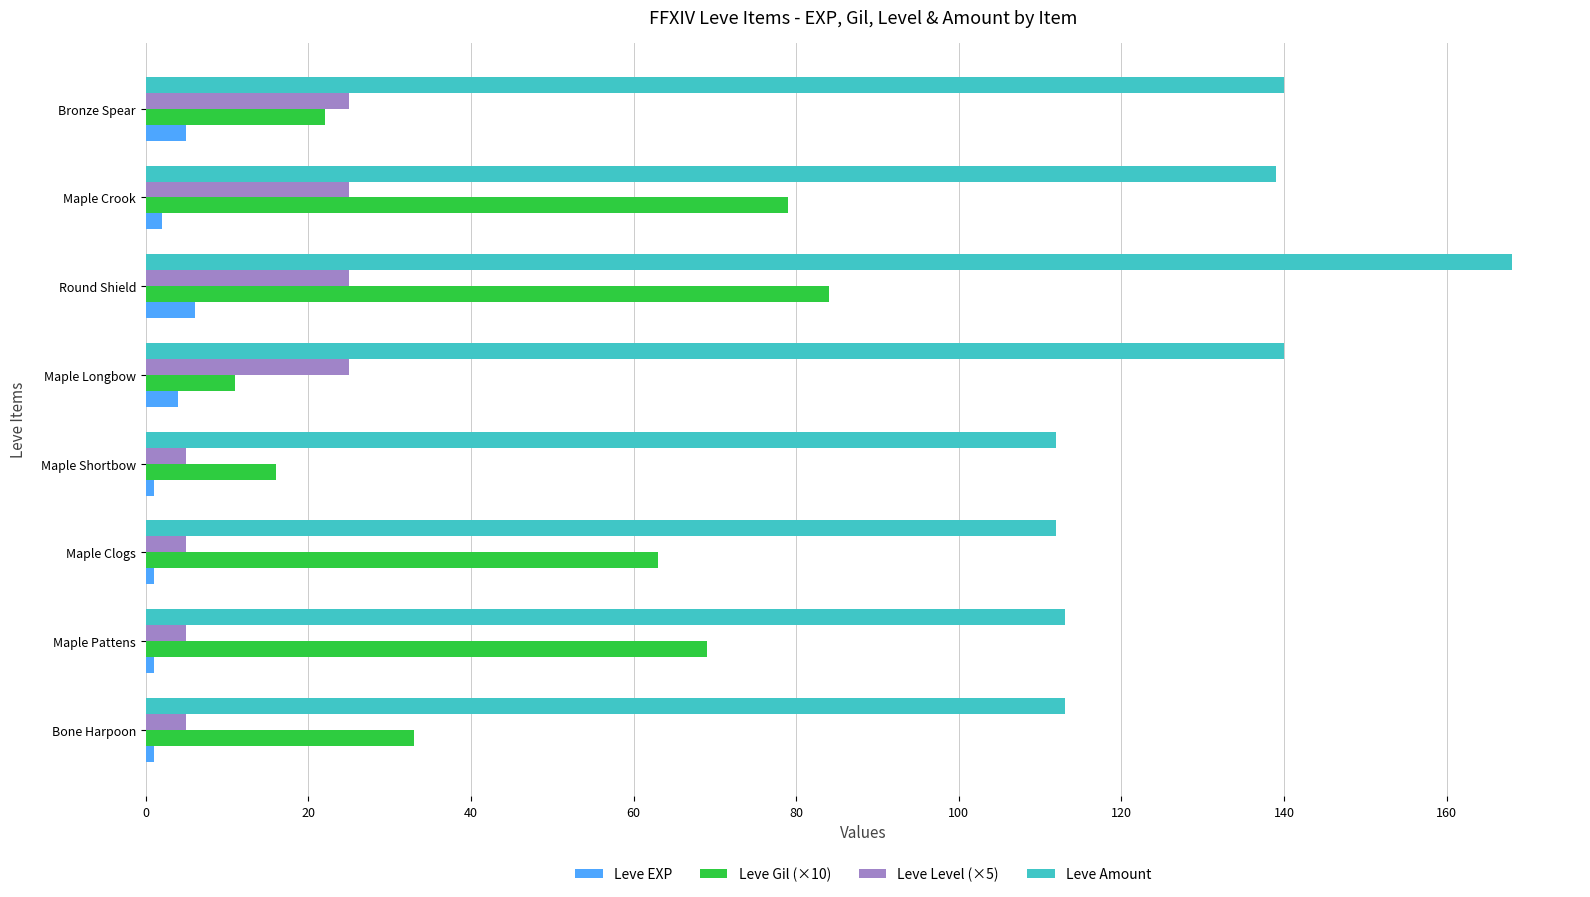

Is the value of Leve Level (×5) at Maple Longbow greater than the value of Leve Gil (×10) at Maple Pattens?

No